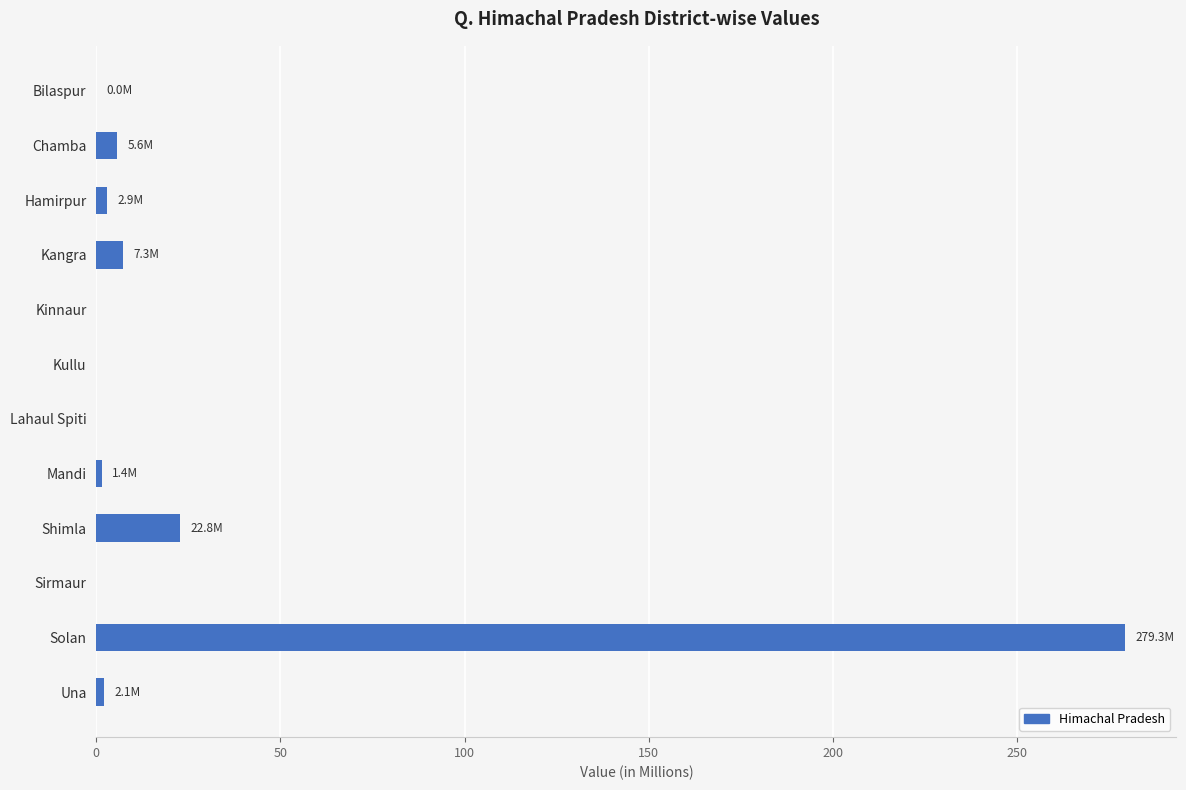

The value at Solan is 84.2. True or false?

False